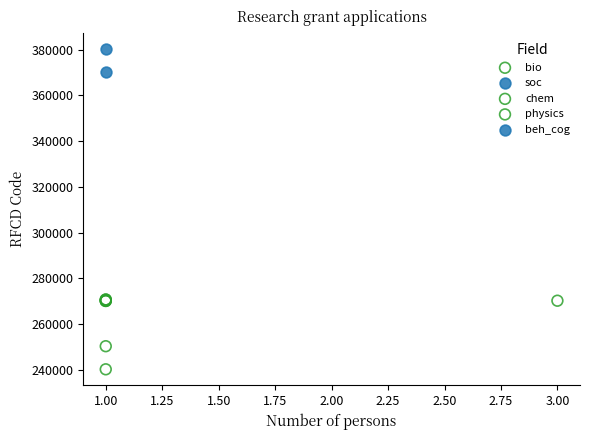

What are all the series names shown in the legend?

bio, soc, chem, physics, beh_cog